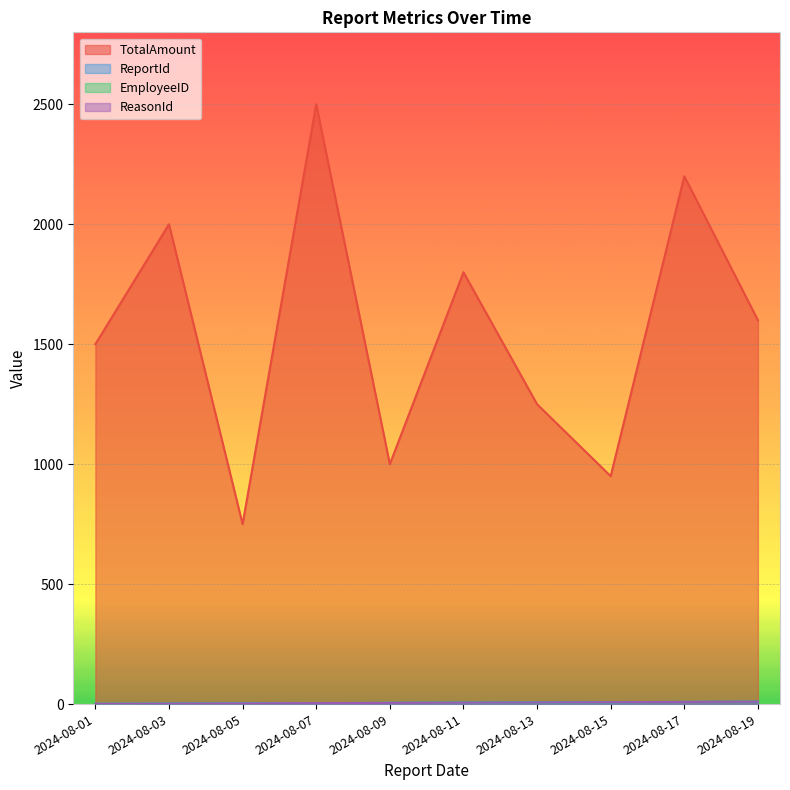

True or false: ReasonId and EmployeeID intersect in this chart.

False